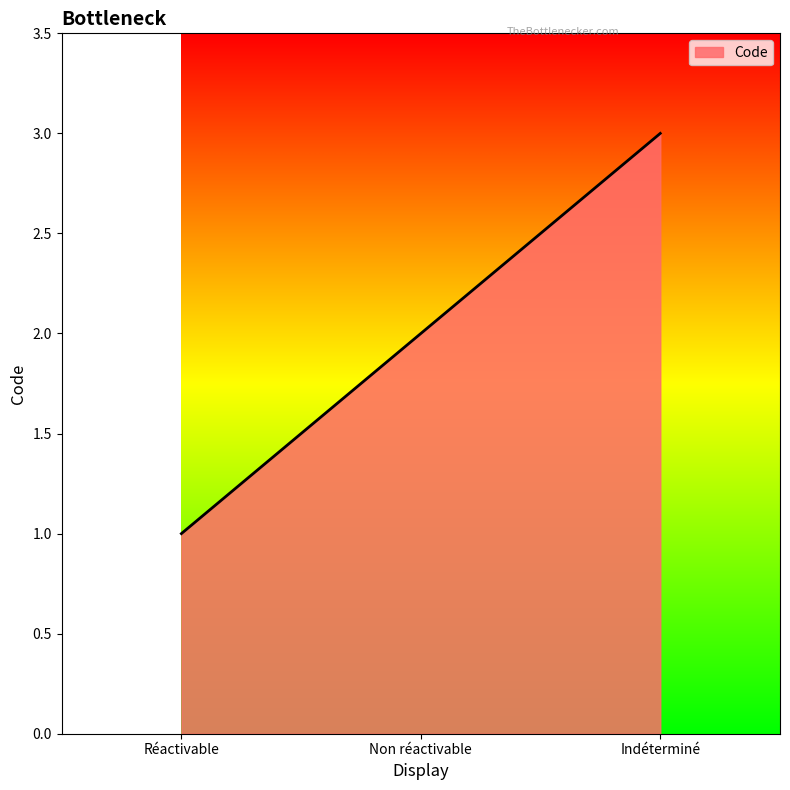

What is the change in value from Réactivable to Indéterminé?

+2